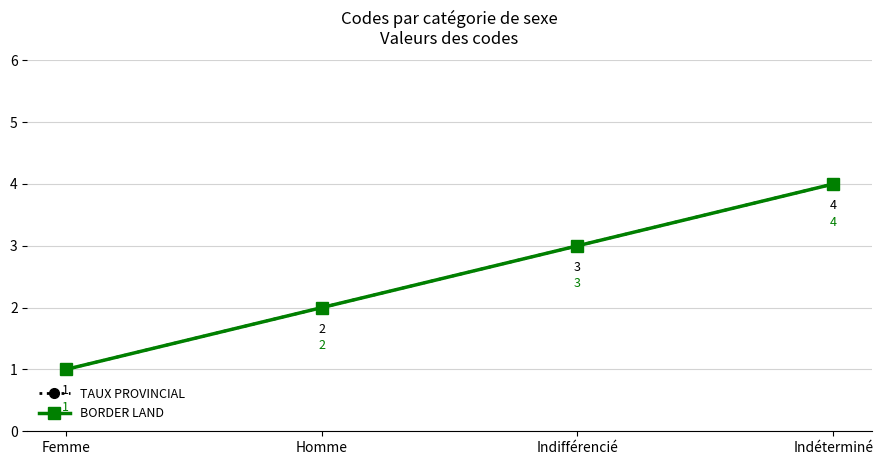

True or false: BORDER LAND and TAUX PROVINCIAL intersect in this chart.

False